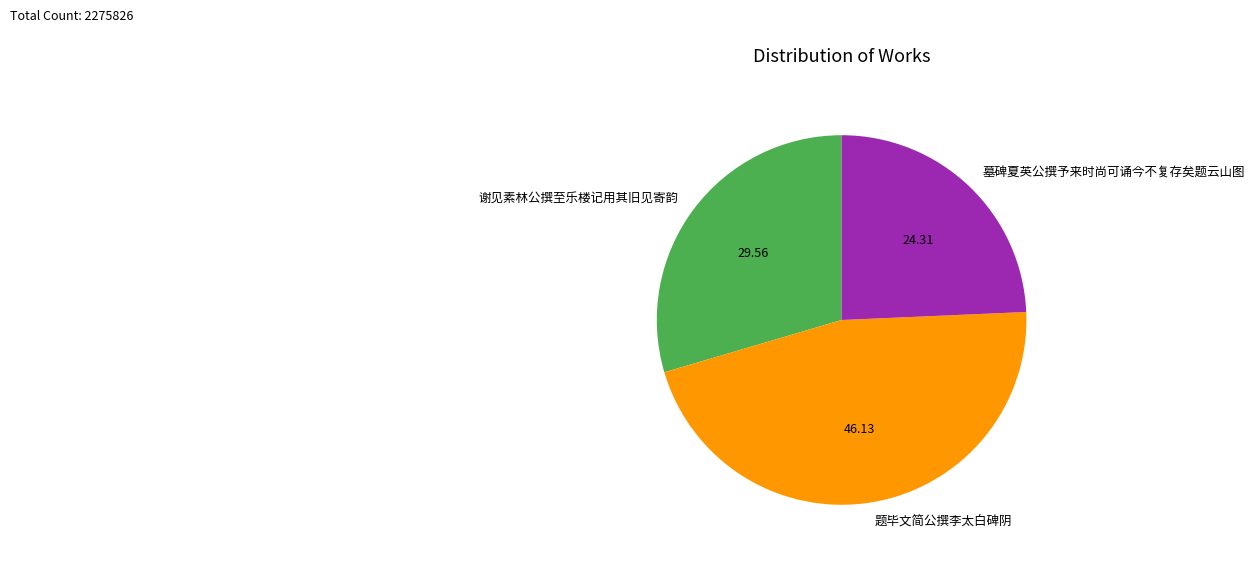

Do 谢见素林公撰至乐楼记用其旧见寄韵 and 墓碑夏英公撰予来时尚可诵今不复存矣题云山图 together represent more than half of the pie?

Yes